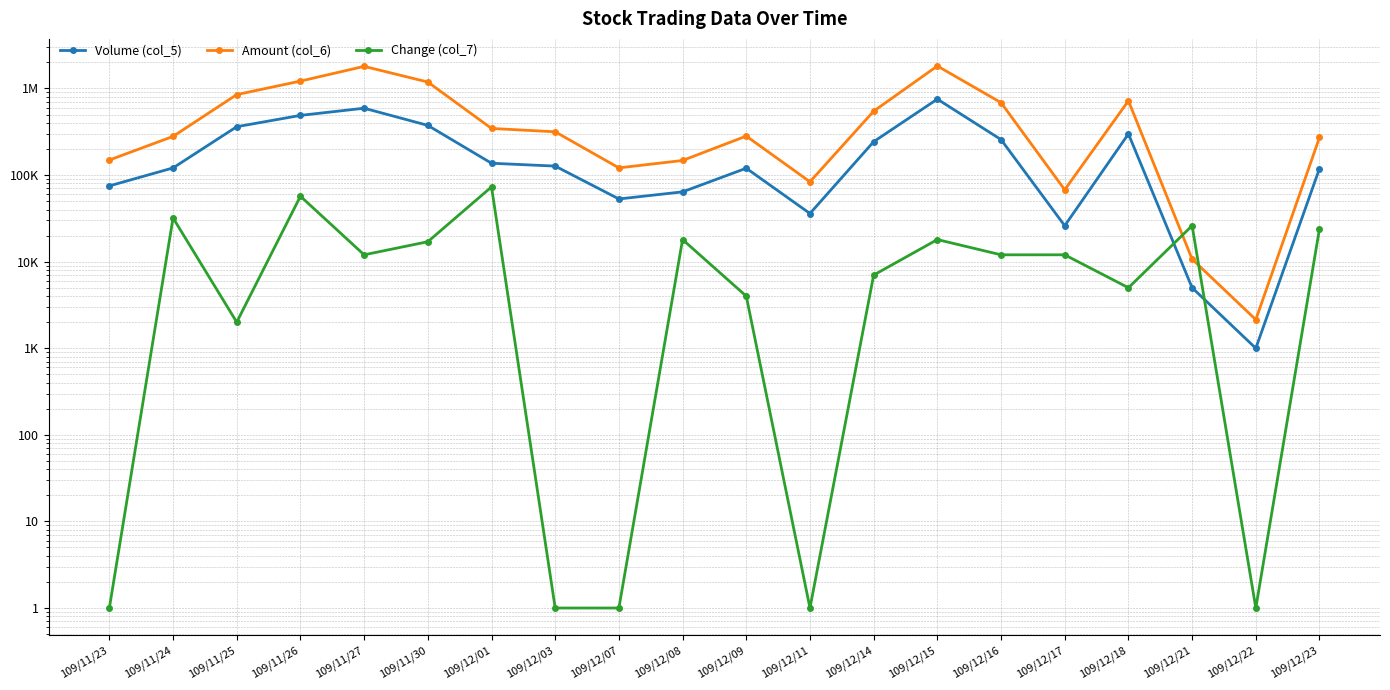

Where is Volume (col_5) nearest to the value 377500?

109/11/30